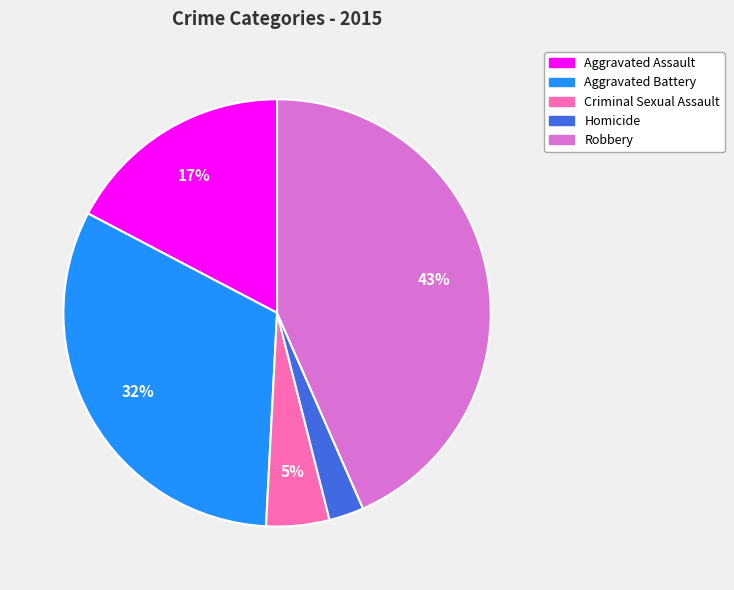

Which slice is the largest?

Robbery